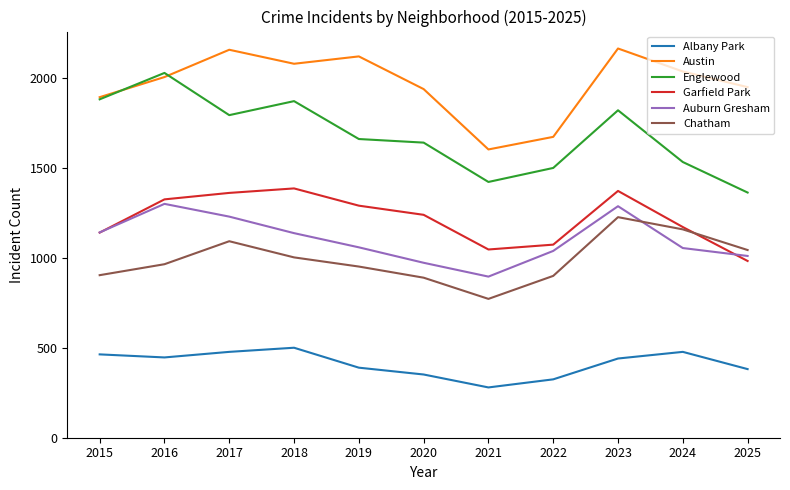

Between 2015 and 2022, which series saw the biggest shift?

Englewood